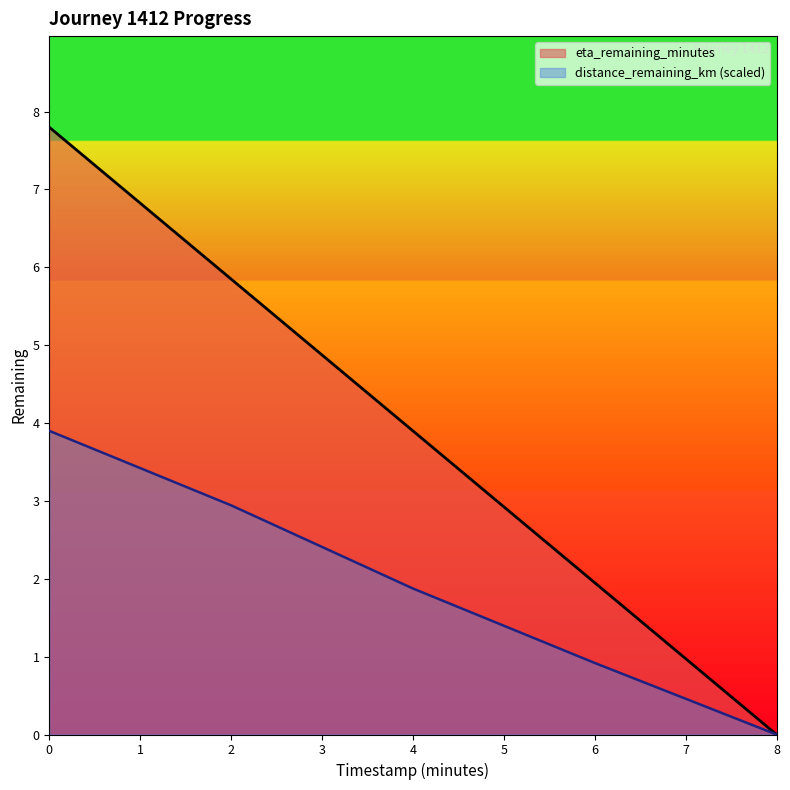

True or false: distance_remaining_km and eta_remaining_minutes cross at least once.

False